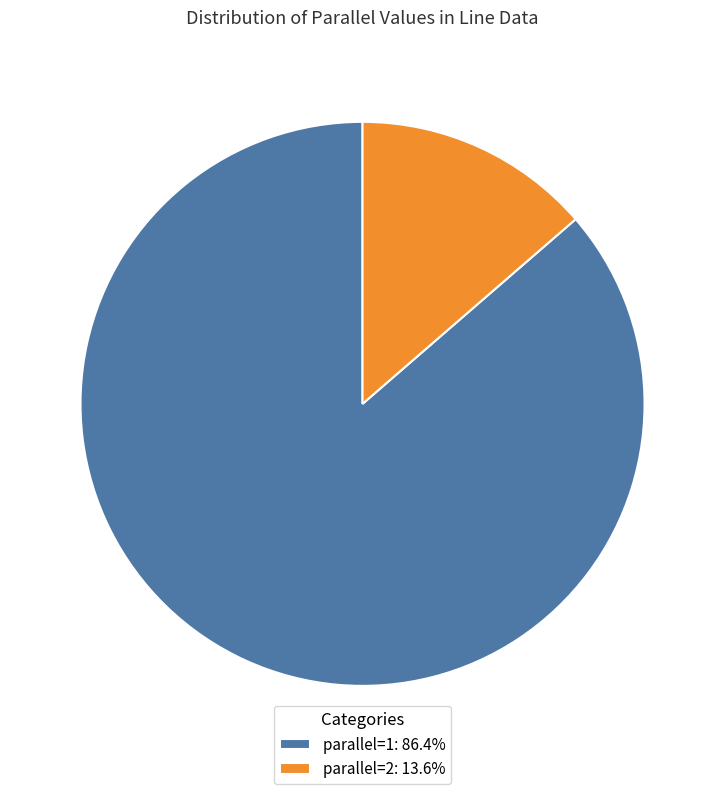

Rank the categories by value from lowest to highest.

parallel=2, parallel=1